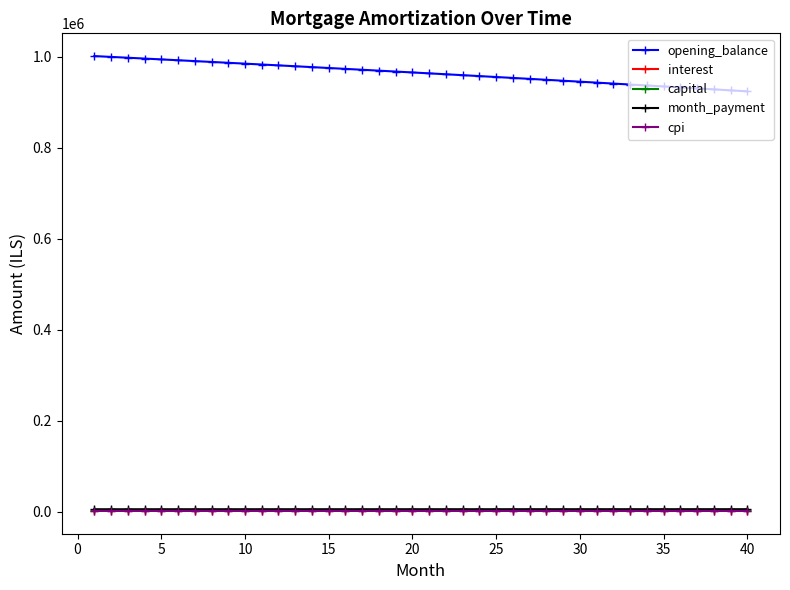

At how many categories does at least one series exceed 724043?

40